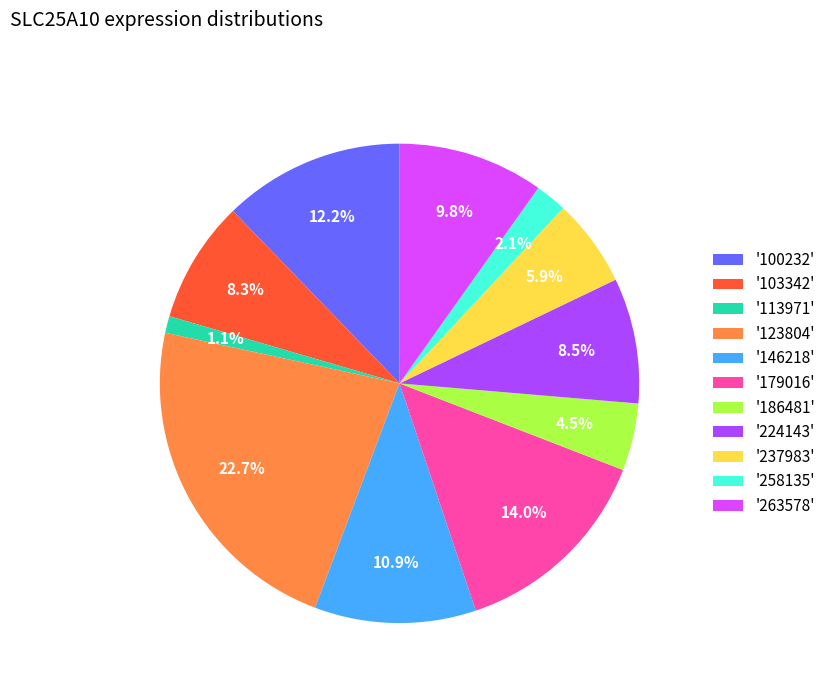

Which slice is the largest?

'123804'